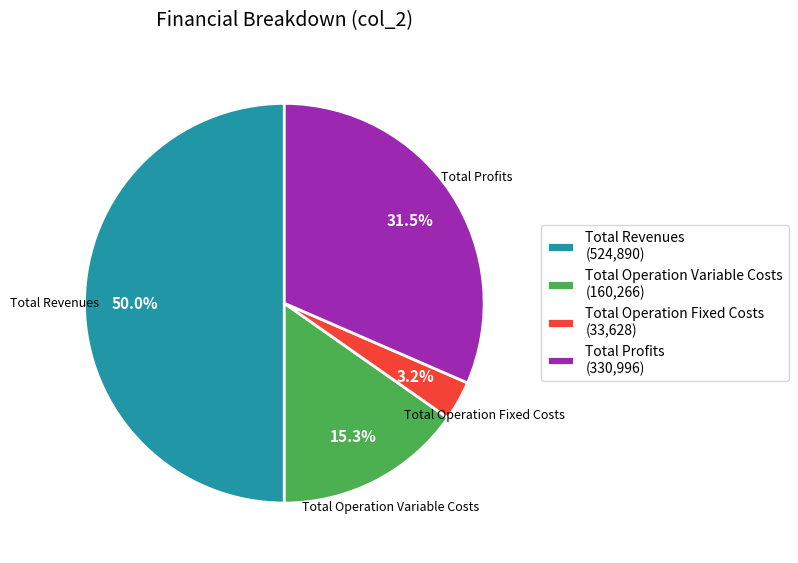

Which slice is the smallest?

Total Operation Fixed Costs (33,628)